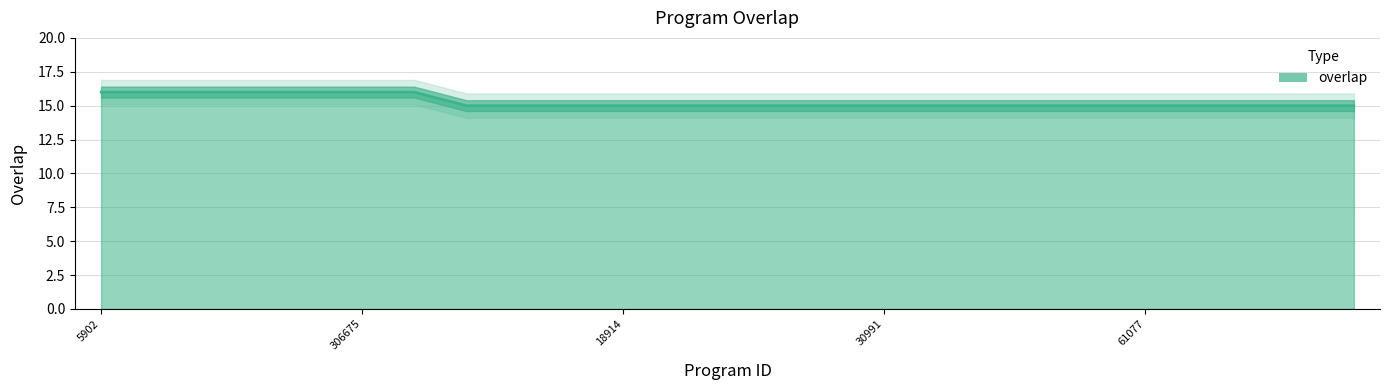

Reading left to right, transcribe all the data shown in this chart.

5902=16	37588=16	105511=16	105512=16	248078=16	306675=16	321875=16	1001=15	10922=15	11550=15	18914=15	20734=15	27003=15	27848=15	30986=15	30991=15	35057=15	52143=15	60640=15	60939=15	61077=15	61078=15	64063=15	64089=15	64091=15